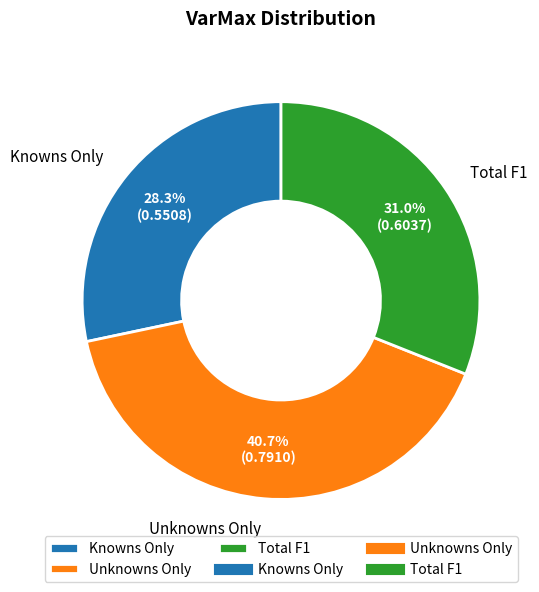

Rank the categories by value from highest to lowest.

Unknowns Only, Total F1, Knowns Only